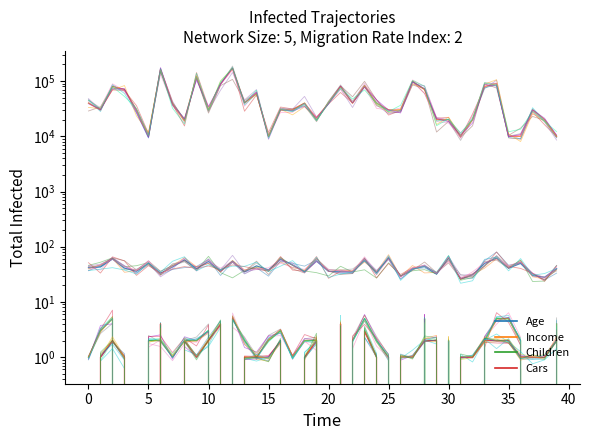

What is the total value across all series at 20?

10052